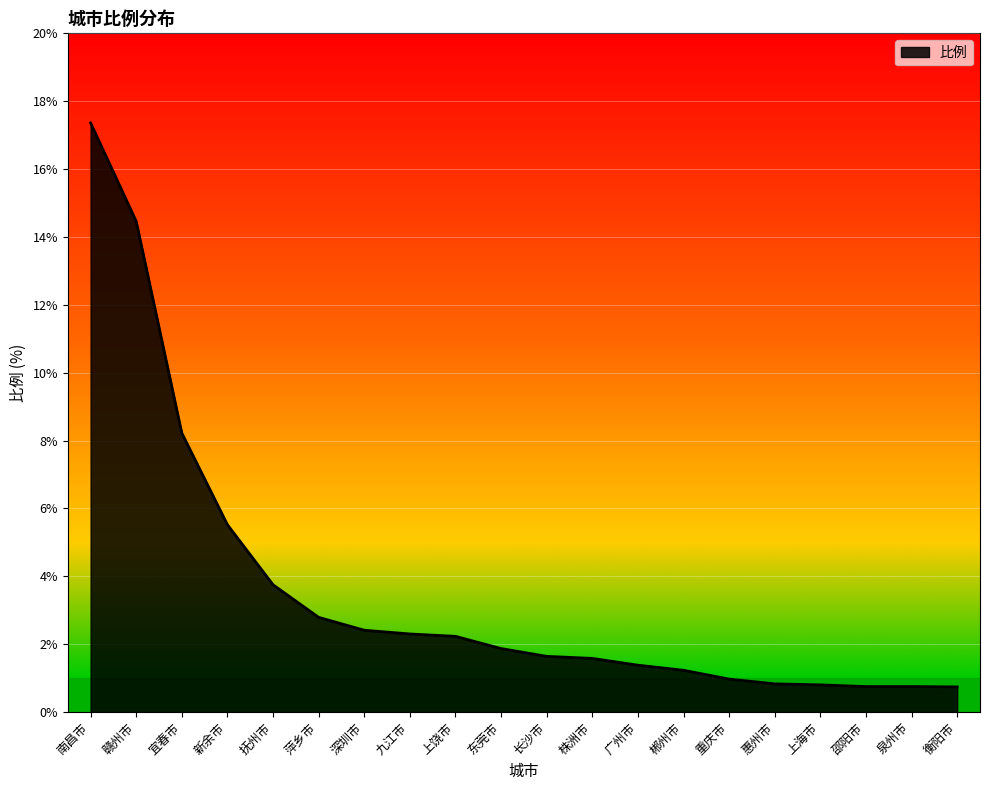

Is it true that the value at 惠州市 is 0.8?

True